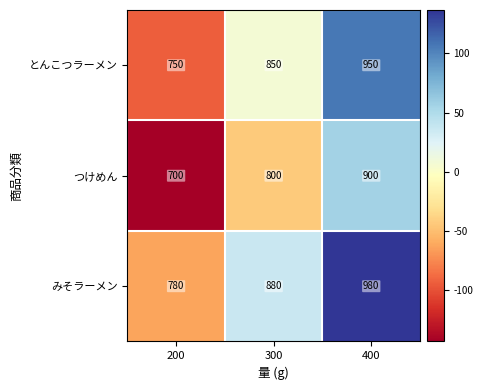

Rank the series by their average value, from highest to lowest.

みそラーメン, とんこつラーメン, つけめん